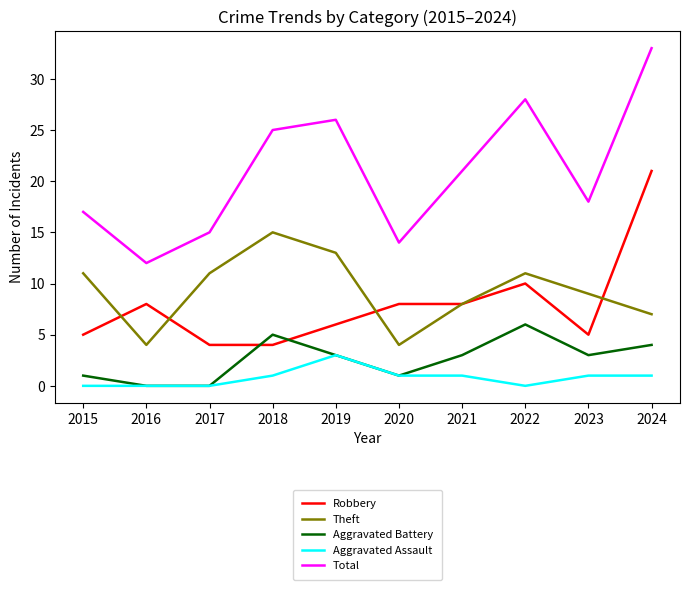

Reading left to right, transcribe all the data shown in this chart.

Robbery: 2015=5	2016=8	2017=4	2018=4	2019=6	2020=8	2021=8	2022=10	2023=5	2024=21
Theft: 2015=11	2016=4	2017=11	2018=15	2019=13	2020=4	2021=8	2022=11	2023=9	2024=7
Aggravated Battery: 2015=1	2016=0	2017=0	2018=5	2019=3	2020=1	2021=3	2022=6	2023=3	2024=4
Aggravated Assault: 2015=0	2016=0	2017=0	2018=1	2019=3	2020=1	2021=1	2022=0	2023=1	2024=1
Total: 2015=17	2016=12	2017=15	2018=25	2019=26	2020=14	2021=21	2022=28	2023=18	2024=33